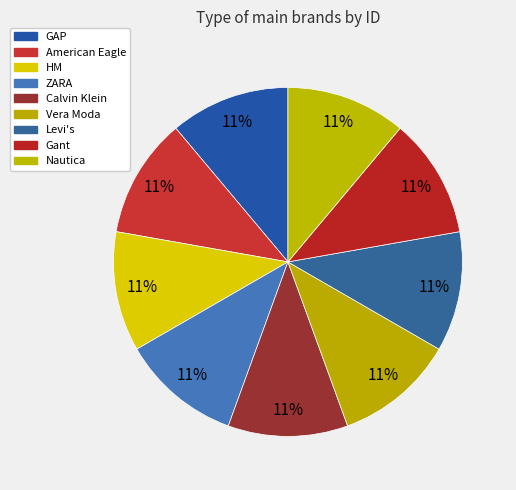

To the nearest percent, what portion does Gant represent?

11%